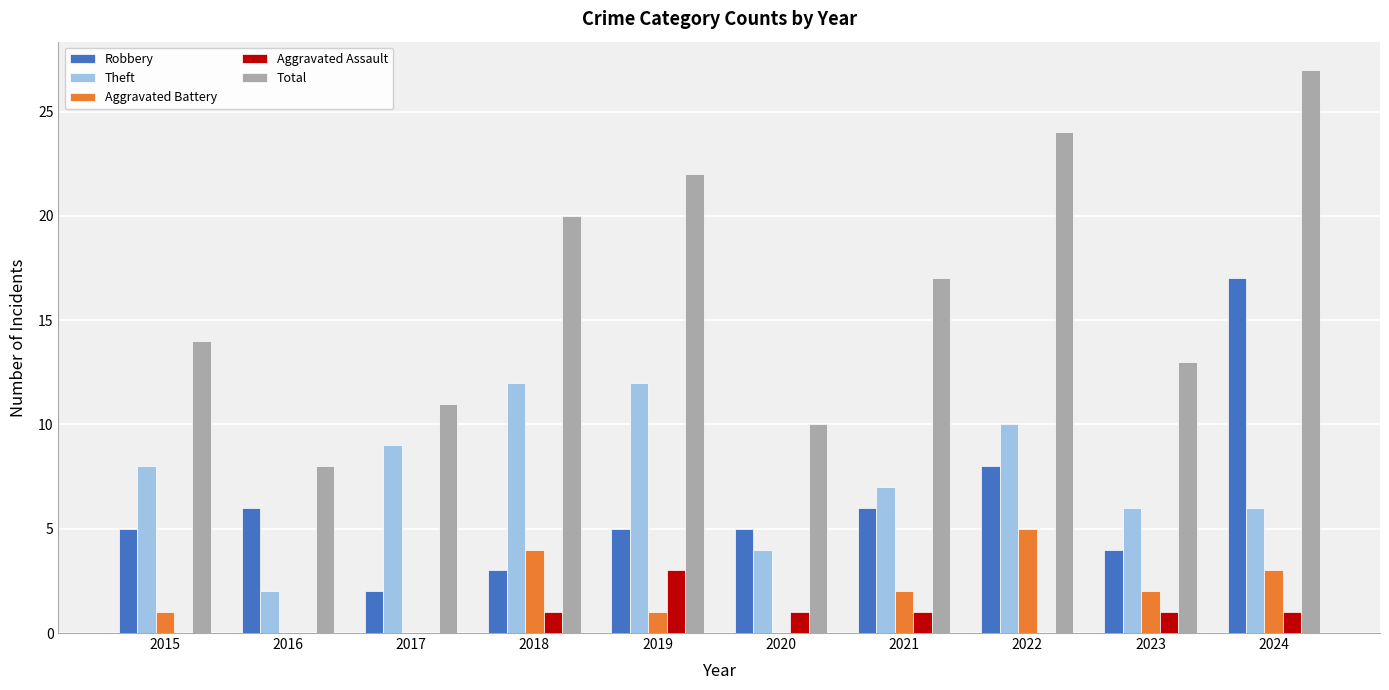

Reading right to left, extract all data points from this chart.

Robbery: 17	4	8	6	5	5	3	2	6	5
Theft: 6	6	10	7	4	12	12	9	2	8
Aggravated Battery: 3	2	5	2	0	1	4	0	0	1
Aggravated Assault: 1	1	0	1	1	3	1	0	0	0
Total: 27	13	24	17	10	22	20	11	8	14